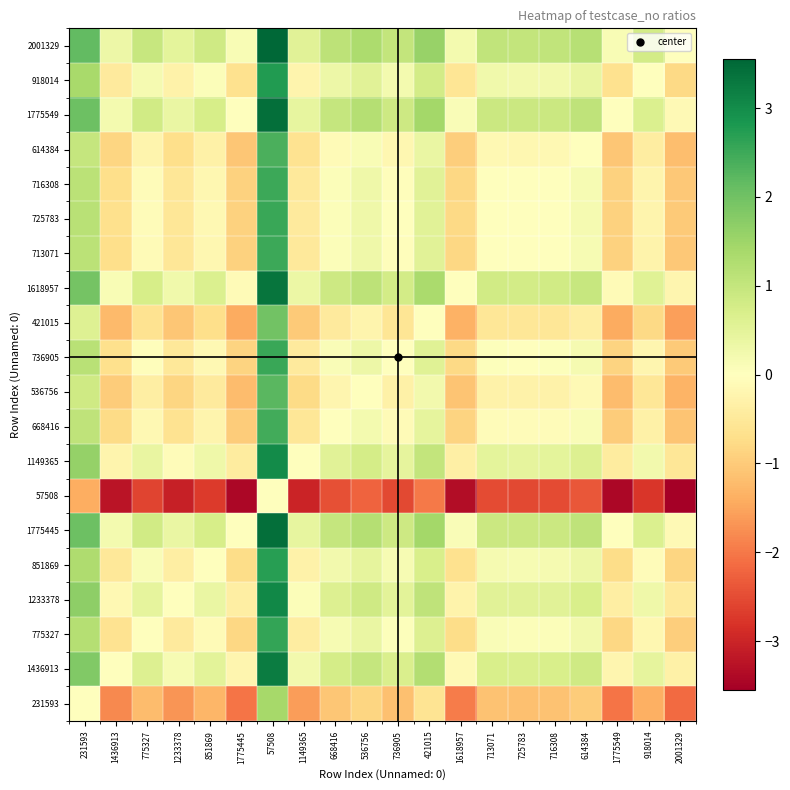

Reading left to right, list all the values displayed in this chart.

231593: 231593=0.0	1436913=-1.8	775327=-1.2	1233378=-1.7	851869=-1.3	1775445=-2.0	57508=1.4	1149365=-1.6	668416=-1.1	536756=-0.8	736905=-1.2	421015=-0.6	1618957=-1.9	713071=-1.1	725783=-1.1	716308=-1.1	614384=-1.0	1775549=-2.0	918014=-1.4	2001329=-2.2
1436913: 231593=1.8	1436913=0.0	775327=0.6	1233378=0.2	851869=0.5	1775445=-0.2	57508=3.2	1149365=0.2	668416=0.8	536756=1.0	736905=0.7	421015=1.2	1618957=-0.1	713071=0.7	725783=0.7	716308=0.7	614384=0.8	1775549=-0.2	918014=0.4	2001329=-0.3
775327: 231593=1.2	1436913=-0.6	775327=0.0	1233378=-0.5	851869=-0.1	1775445=-0.8	57508=2.6	1149365=-0.4	668416=0.1	536756=0.4	736905=0.1	421015=0.6	1618957=-0.7	713071=0.1	725783=0.1	716308=0.1	614384=0.2	1775549=-0.8	918014=-0.2	2001329=-0.9
1233378: 231593=1.7	1436913=-0.2	775327=0.5	1233378=0.0	851869=0.4	1775445=-0.4	57508=3.1	1149365=0.1	668416=0.6	536756=0.8	736905=0.5	421015=1.1	1618957=-0.3	713071=0.5	725783=0.5	716308=0.5	614384=0.7	1775549=-0.4	918014=0.3	2001329=-0.5
851869: 231593=1.3	1436913=-0.5	775327=0.1	1233378=-0.4	851869=0.0	1775445=-0.7	57508=2.7	1149365=-0.3	668416=0.2	536756=0.5	736905=0.1	421015=0.7	1618957=-0.6	713071=0.2	725783=0.2	716308=0.2	614384=0.3	1775549=-0.7	918014=-0.1	2001329=-0.9
1775445: 231593=2.0	1436913=0.2	775327=0.8	1233378=0.4	851869=0.7	1775445=0.0	57508=3.4	1149365=0.4	668416=1.0	536756=1.2	736905=0.9	421015=1.4	1618957=0.1	713071=0.9	725783=0.9	716308=0.9	614384=1.1	1775549=-0.0	918014=0.7	2001329=-0.1
57508: 231593=-1.4	1436913=-3.2	775327=-2.6	1233378=-3.1	851869=-2.7	1775445=-3.4	57508=0.0	1149365=-3.0	668416=-2.5	536756=-2.2	736905=-2.6	421015=-2.0	1618957=-3.3	713071=-2.5	725783=-2.5	716308=-2.5	614384=-2.4	1775549=-3.4	918014=-2.8	2001329=-3.5
1149365: 231593=1.6	1436913=-0.2	775327=0.4	1233378=-0.1	851869=0.3	1775445=-0.4	57508=3.0	1149365=0.0	668416=0.5	536756=0.8	736905=0.4	421015=1.0	1618957=-0.3	713071=0.5	725783=0.5	716308=0.5	614384=0.6	1775549=-0.4	918014=0.2	2001329=-0.6
668416: 231593=1.1	1436913=-0.8	775327=-0.1	1233378=-0.6	851869=-0.2	1775445=-1.0	57508=2.5	1149365=-0.5	668416=0.0	536756=0.2	736905=-0.1	421015=0.5	1618957=-0.9	713071=-0.1	725783=-0.1	716308=-0.1	614384=0.1	1775549=-1.0	918014=-0.3	2001329=-1.1
536756: 231593=0.8	1436913=-1.0	775327=-0.4	1233378=-0.8	851869=-0.5	1775445=-1.2	57508=2.2	1149365=-0.8	668416=-0.2	536756=0.0	736905=-0.3	421015=0.2	1618957=-1.1	713071=-0.3	725783=-0.3	716308=-0.3	614384=-0.1	1775549=-1.2	918014=-0.5	2001329=-1.3
736905: 231593=1.2	1436913=-0.7	775327=-0.1	1233378=-0.5	851869=-0.1	1775445=-0.9	57508=2.6	1149365=-0.4	668416=0.1	536756=0.3	736905=0.0	421015=0.6	1618957=-0.8	713071=0.0	725783=0.0	716308=0.0	614384=0.2	1775549=-0.9	918014=-0.2	2001329=-1.0
421015: 231593=0.6	1436913=-1.2	775327=-0.6	1233378=-1.1	851869=-0.7	1775445=-1.4	57508=2.0	1149365=-1.0	668416=-0.5	536756=-0.2	736905=-0.6	421015=0.0	1618957=-1.3	713071=-0.5	725783=-0.5	716308=-0.5	614384=-0.4	1775549=-1.4	918014=-0.8	2001329=-1.6
1618957: 231593=1.9	1436913=0.1	775327=0.7	1233378=0.3	851869=0.6	1775445=-0.1	57508=3.3	1149365=0.3	668416=0.9	536756=1.1	736905=0.8	421015=1.3	1618957=0.0	713071=0.8	725783=0.8	716308=0.8	614384=1.0	1775549=-0.1	918014=0.6	2001329=-0.2
713071: 231593=1.1	1436913=-0.7	775327=-0.1	1233378=-0.5	851869=-0.2	1775445=-0.9	57508=2.5	1149365=-0.5	668416=0.1	536756=0.3	736905=-0.0	421015=0.5	1618957=-0.8	713071=0.0	725783=-0.0	716308=-0.0	614384=0.1	1775549=-0.9	918014=-0.3	2001329=-1.0
725783: 231593=1.1	1436913=-0.7	775327=-0.1	1233378=-0.5	851869=-0.2	1775445=-0.9	57508=2.5	1149365=-0.5	668416=0.1	536756=0.3	736905=-0.0	421015=0.5	1618957=-0.8	713071=0.0	725783=0.0	716308=0.0	614384=0.2	1775549=-0.9	918014=-0.2	2001329=-1.0
716308: 231593=1.1	1436913=-0.7	775327=-0.1	1233378=-0.5	851869=-0.2	1775445=-0.9	57508=2.5	1149365=-0.5	668416=0.1	536756=0.3	736905=-0.0	421015=0.5	1618957=-0.8	713071=0.0	725783=-0.0	716308=0.0	614384=0.2	1775549=-0.9	918014=-0.2	2001329=-1.0
614384: 231593=1.0	1436913=-0.8	775327=-0.2	1233378=-0.7	851869=-0.3	1775445=-1.1	57508=2.4	1149365=-0.6	668416=-0.1	536756=0.1	736905=-0.2	421015=0.4	1618957=-1.0	713071=-0.1	725783=-0.2	716308=-0.2	614384=0.0	1775549=-1.1	918014=-0.4	2001329=-1.2
1775549: 231593=2.0	1436913=0.2	775327=0.8	1233378=0.4	851869=0.7	1775445=0.0	57508=3.4	1149365=0.4	668416=1.0	536756=1.2	736905=0.9	421015=1.4	1618957=0.1	713071=0.9	725783=0.9	716308=0.9	614384=1.1	1775549=0.0	918014=0.7	2001329=-0.1
918014: 231593=1.4	1436913=-0.4	775327=0.2	1233378=-0.3	851869=0.1	1775445=-0.7	57508=2.8	1149365=-0.2	668416=0.3	536756=0.5	736905=0.2	421015=0.8	1618957=-0.6	713071=0.3	725783=0.2	716308=0.2	614384=0.4	1775549=-0.7	918014=0.0	2001329=-0.8
2001329: 231593=2.2	1436913=0.3	775327=0.9	1233378=0.5	851869=0.9	1775445=0.1	57508=3.5	1149365=0.6	668416=1.1	536756=1.3	736905=1.0	421015=1.6	1618957=0.2	713071=1.0	725783=1.0	716308=1.0	614384=1.2	1775549=0.1	918014=0.8	2001329=0.0